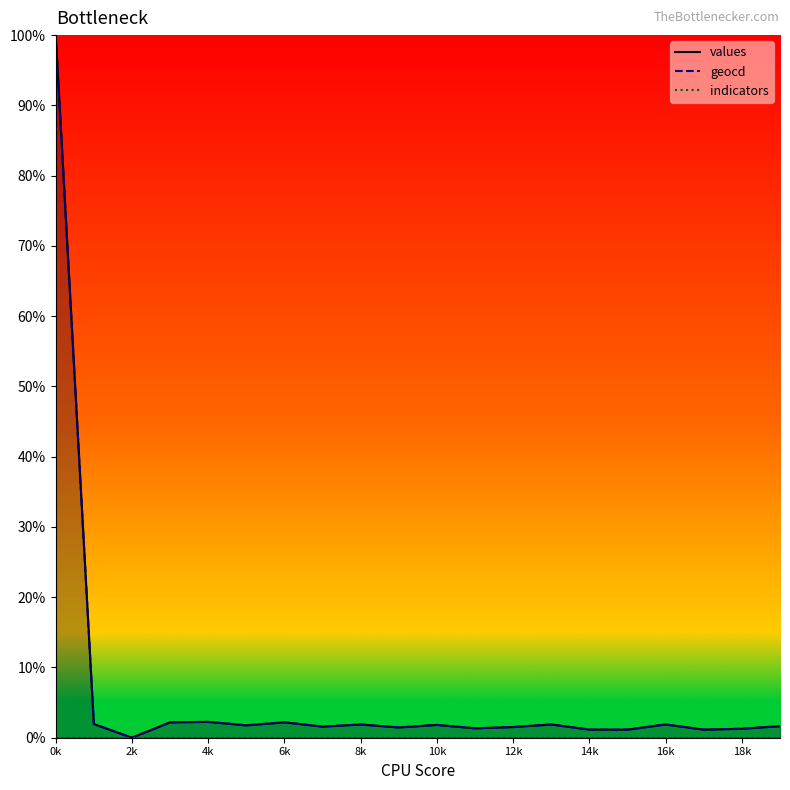

What is the difference between the highest and lowest values at 14k?

1.6